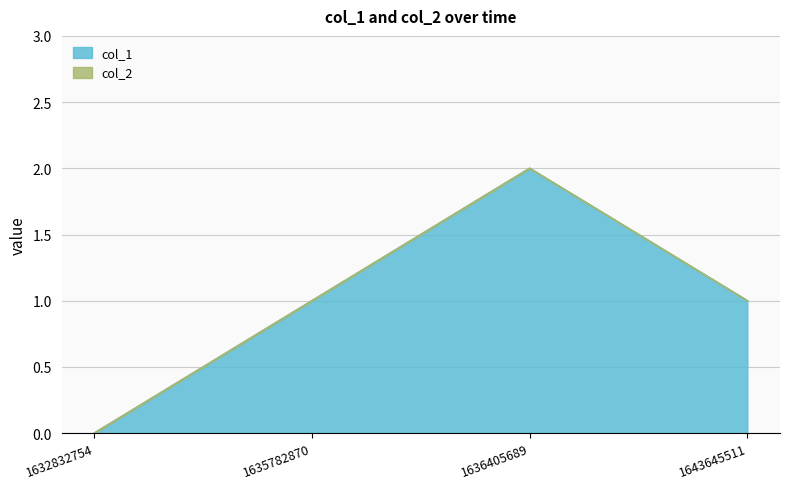

How many values in col_1 are above zero?

3